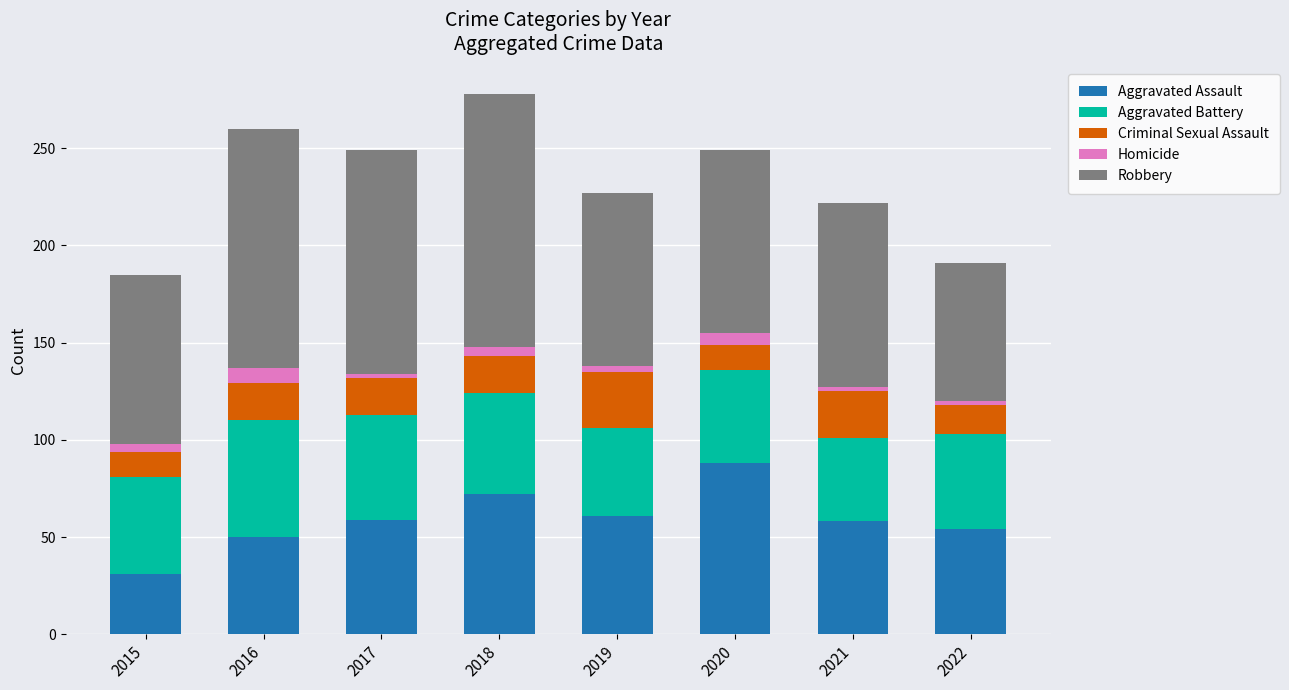

What is the total value across all series at 2020?

249